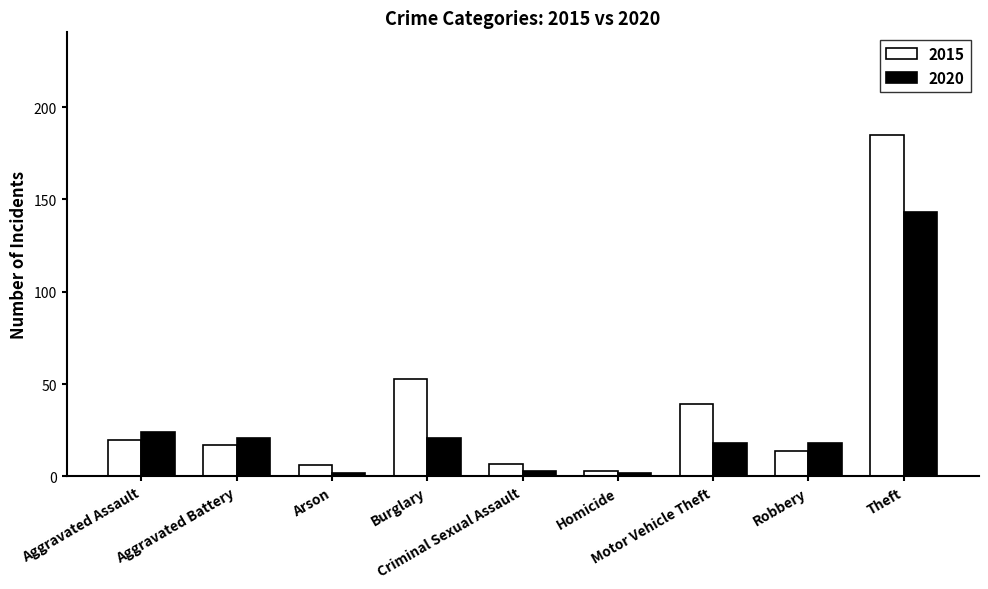

At which label is 2020 closest to 72?

Aggravated Assault